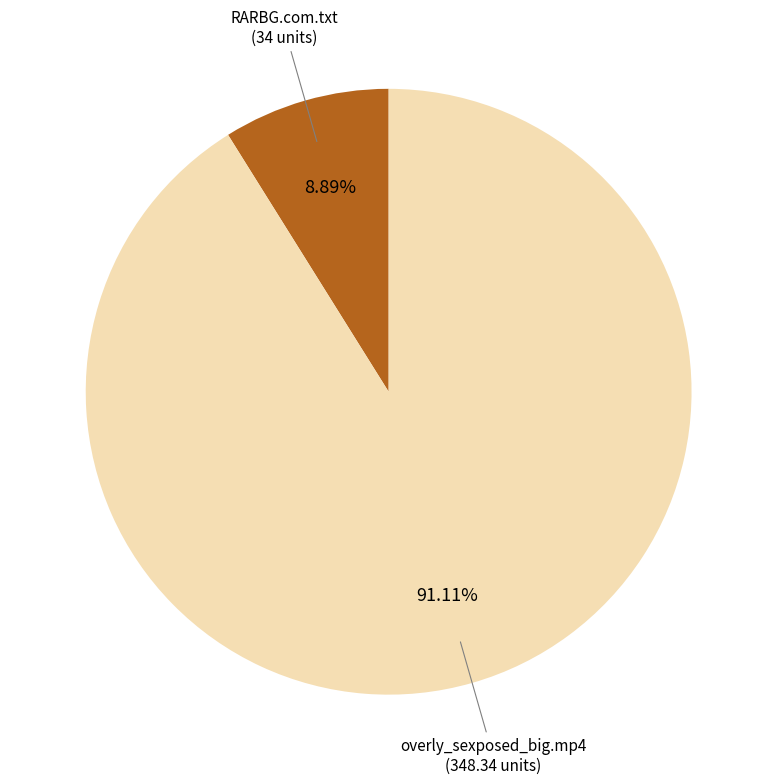

Is there any slice that represents more than half of the pie?

Yes